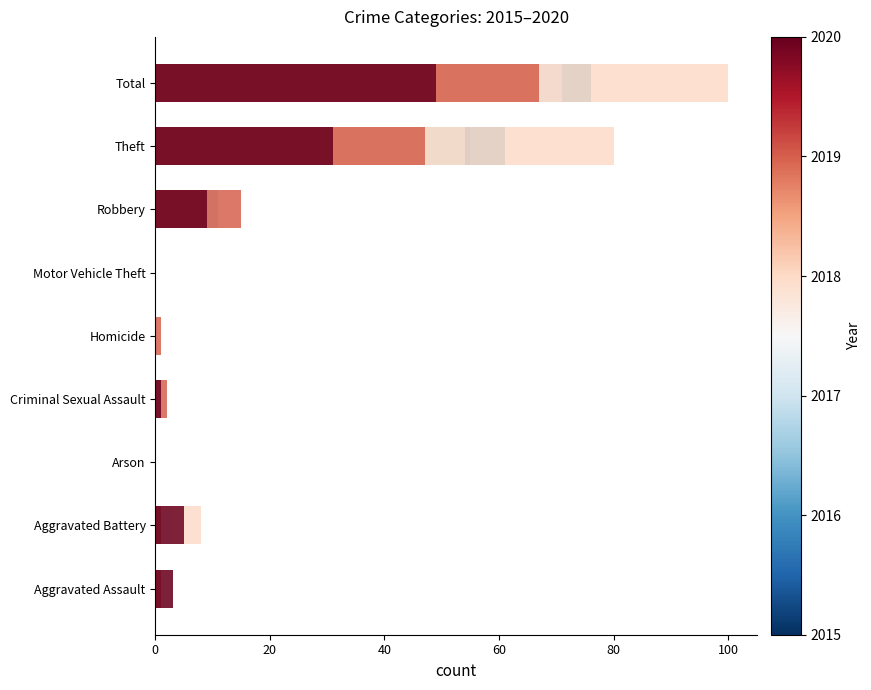

Which series changed the most between Aggravated Battery and Homicide?

2018